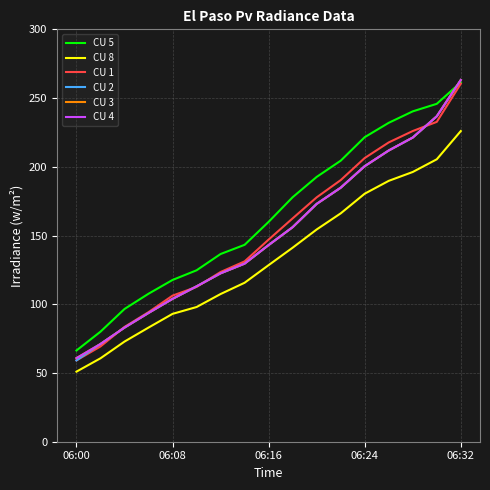

Is this an area chart (filled region under the line)?

No